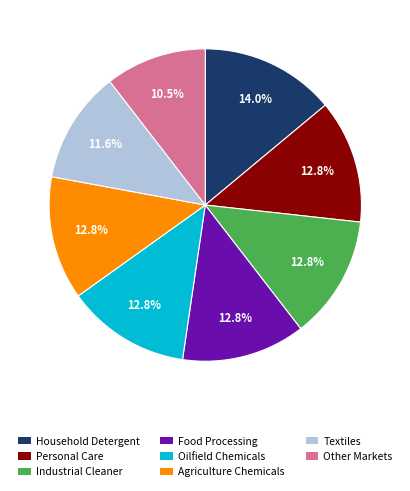

Between Agriculture Chemicals and Textiles, which is larger?

Agriculture Chemicals